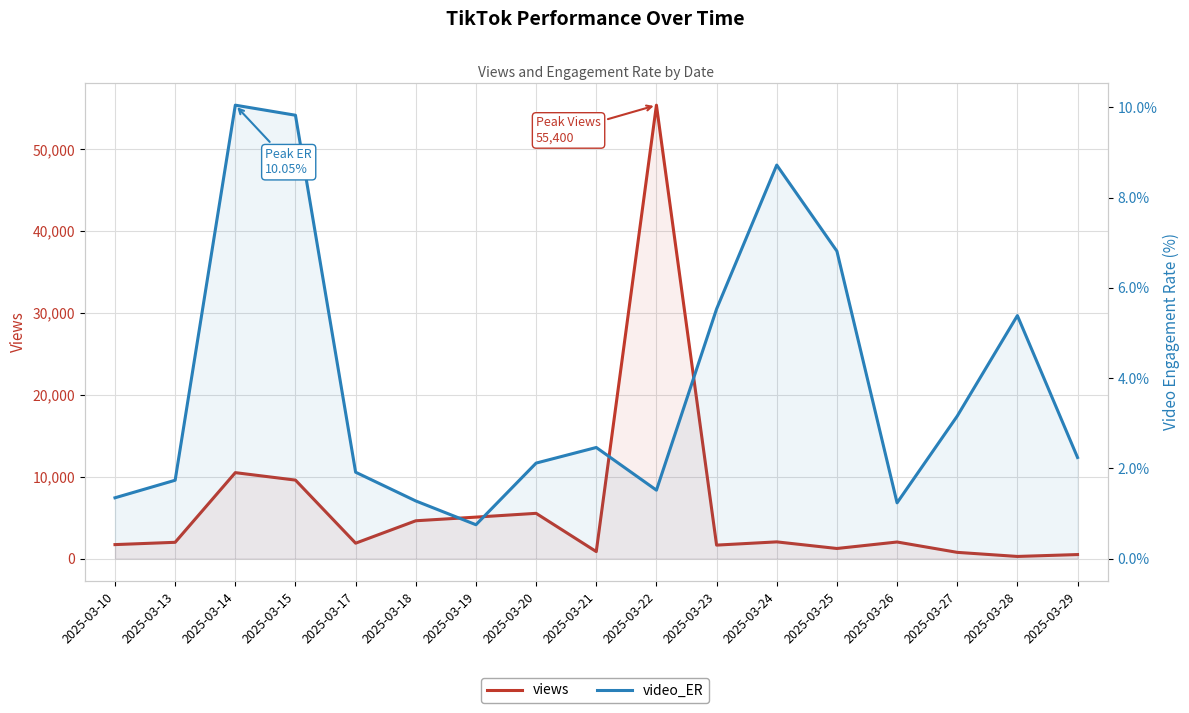

Rank the series at 2025-03-22 from lowest to highest value.

video_ER, views